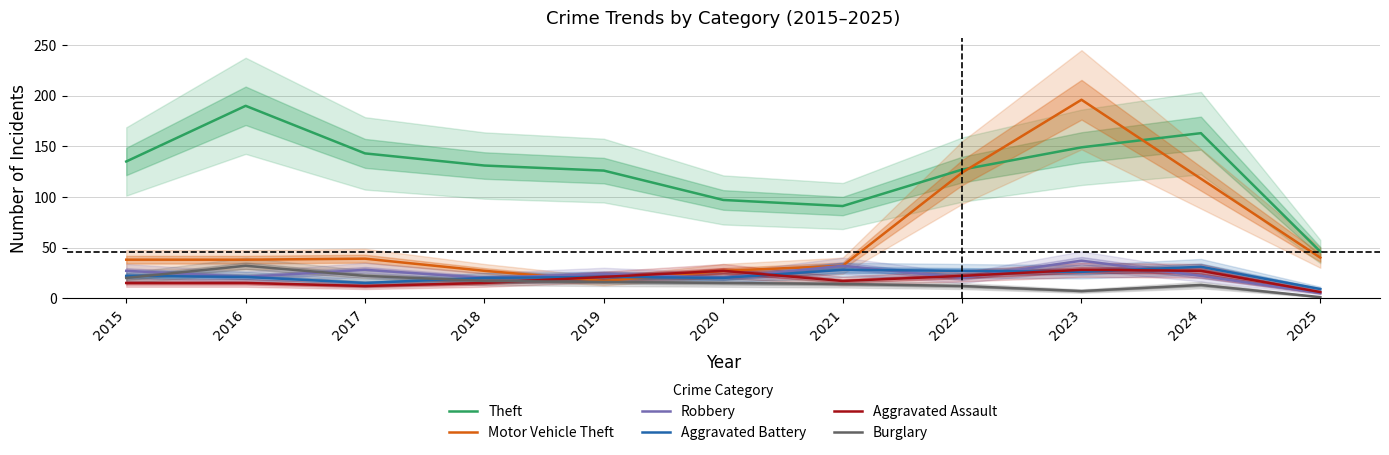

Read the Theft value at 2018.

131